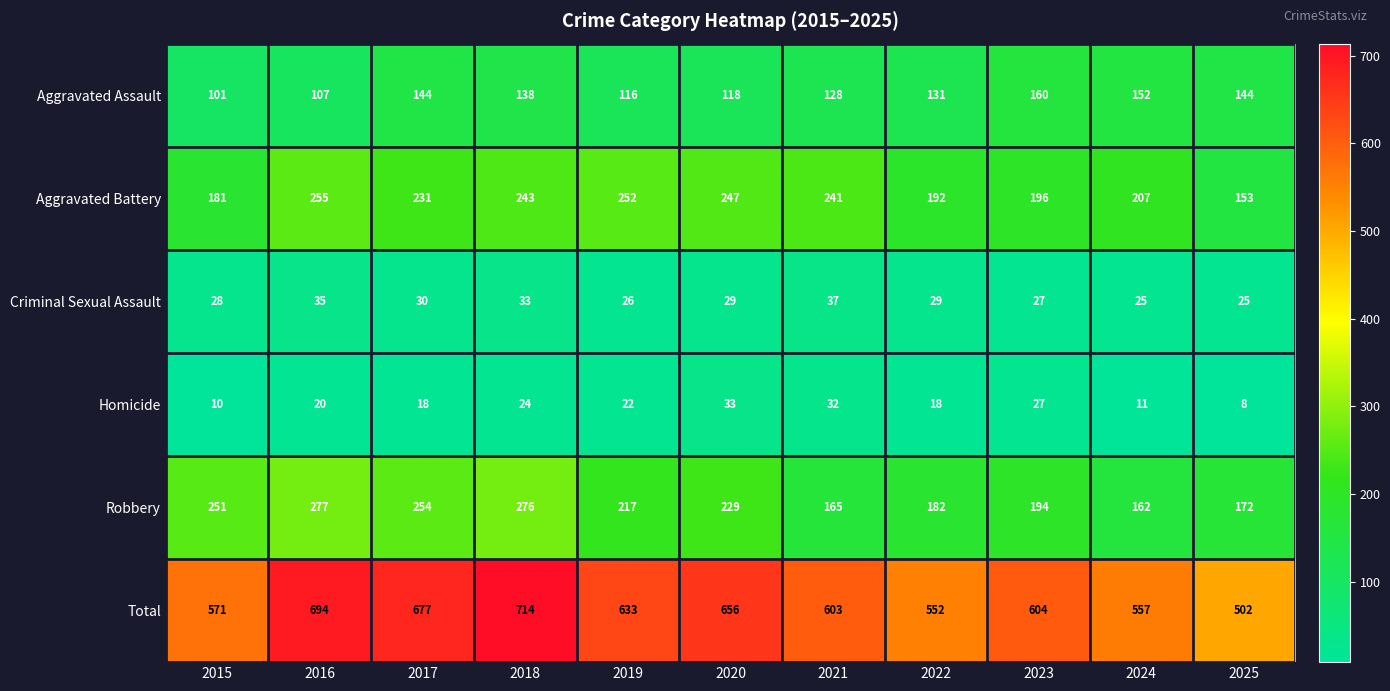

At which category is the sum across all series the highest?

2018